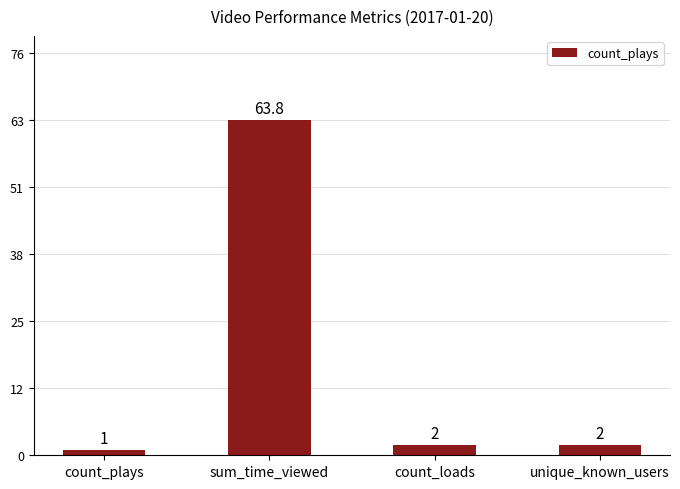

Are the bars horizontal?

No